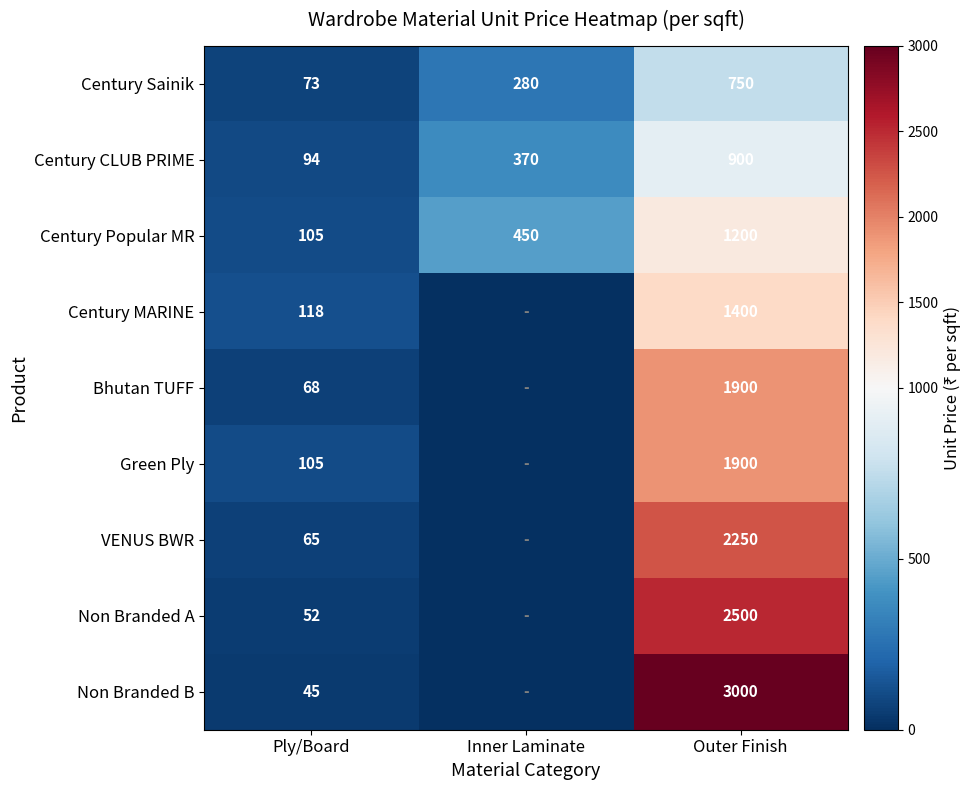

What is the sum of all Century Sainik values?

1103